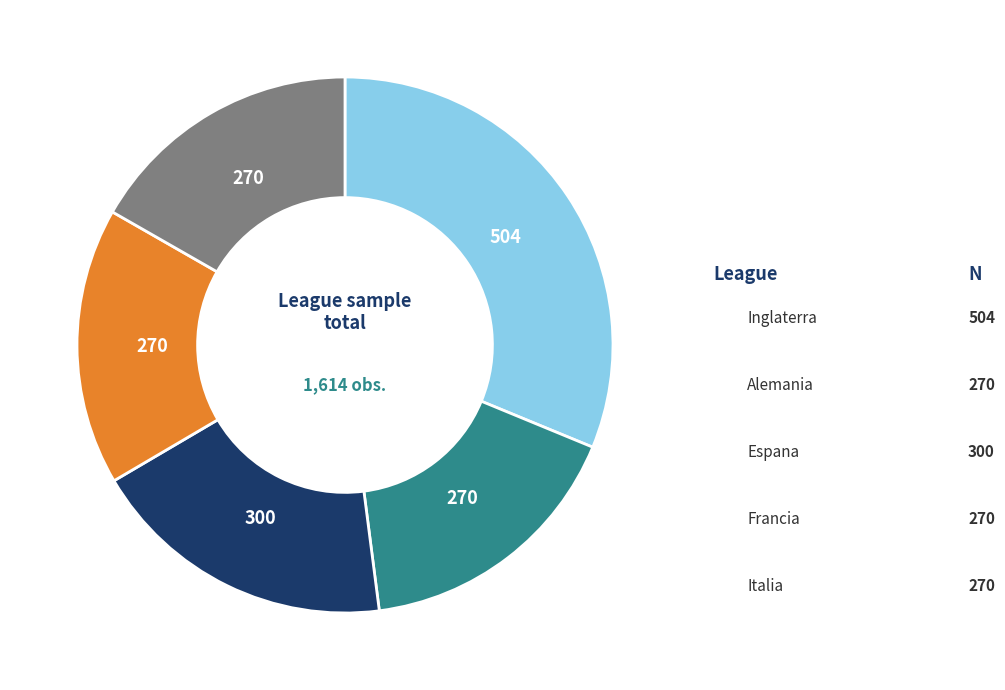

Does any single category account for the majority?

No